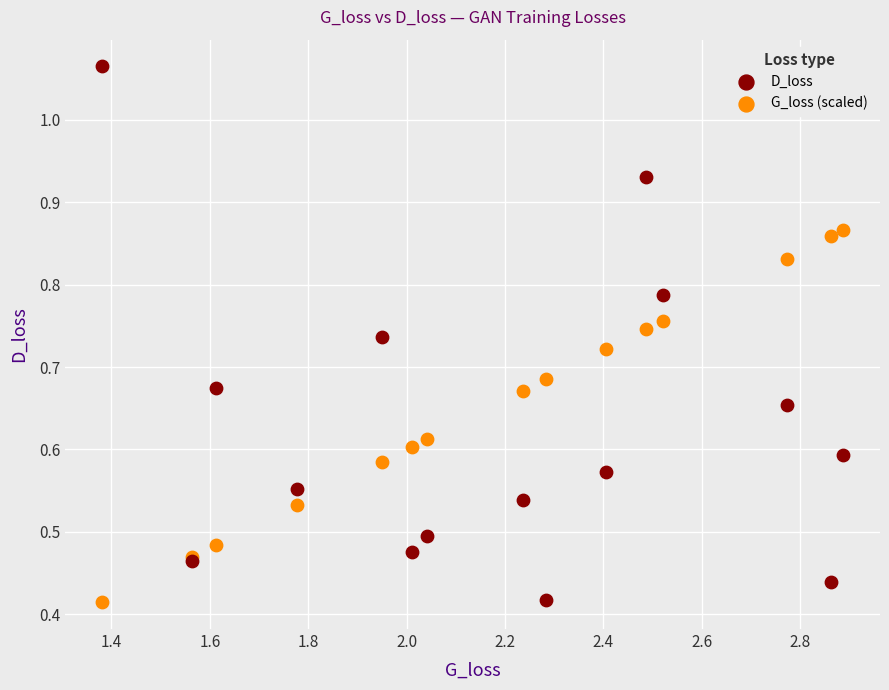

What is the X range (max minus min) for the scatter plot?

1.5